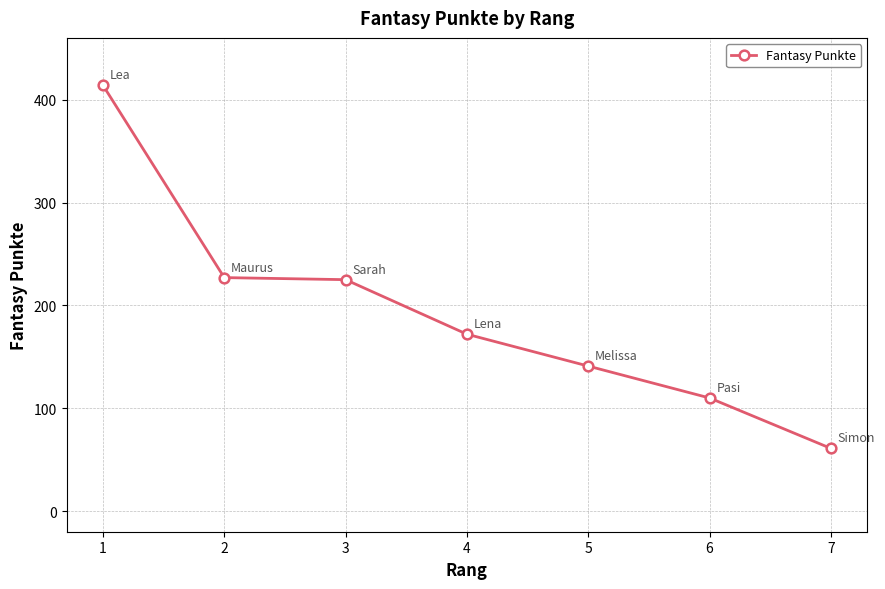

The chart shows a value of 414 at 1. True or false?

True